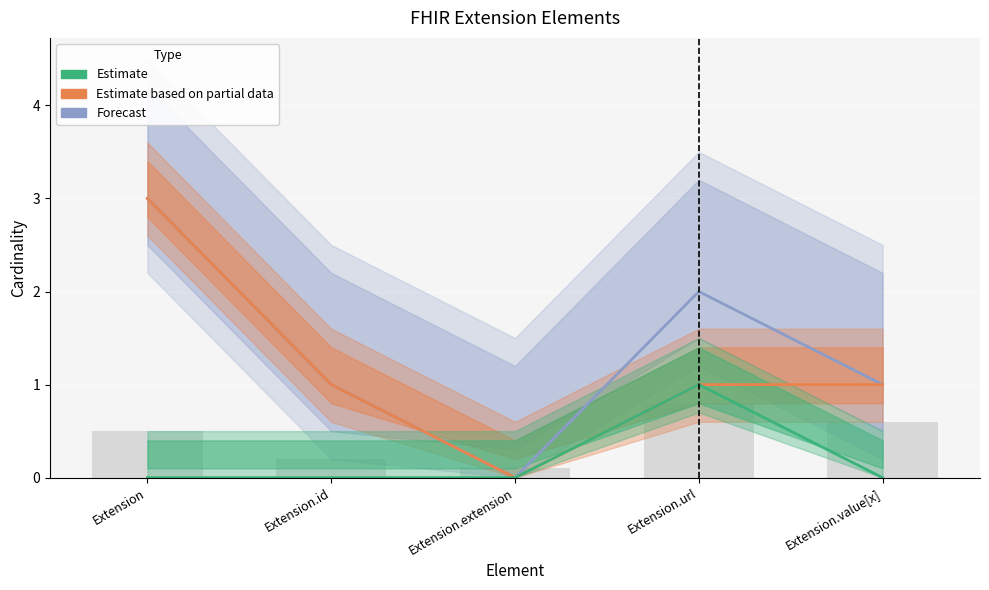

At which category is the sum across all series the highest?

Extension